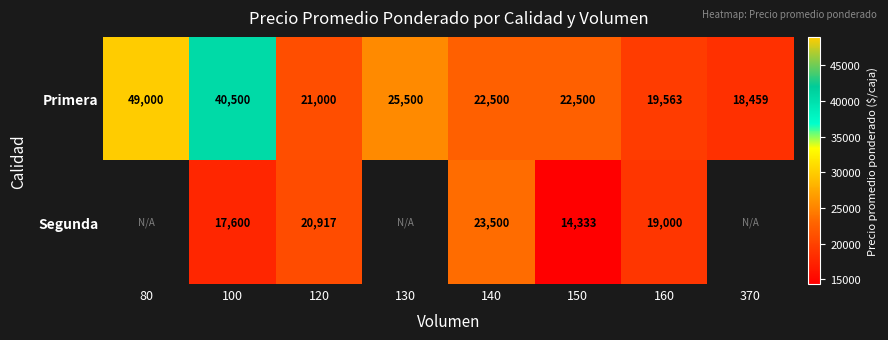

The Segunda series shows 29054.0 at 160. True or false?

False